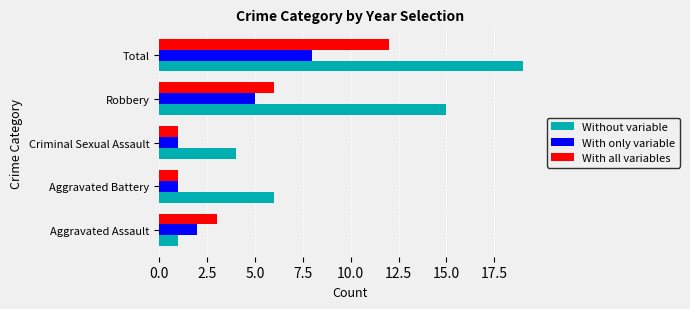

True or false: With only variable has a value of 1 at Criminal Sexual Assault.

True